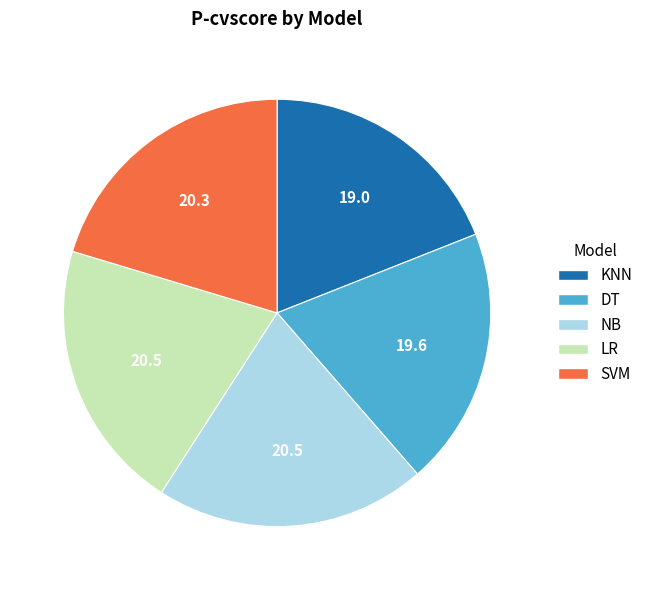

Do KNN and NB together represent more than half of the pie?

No